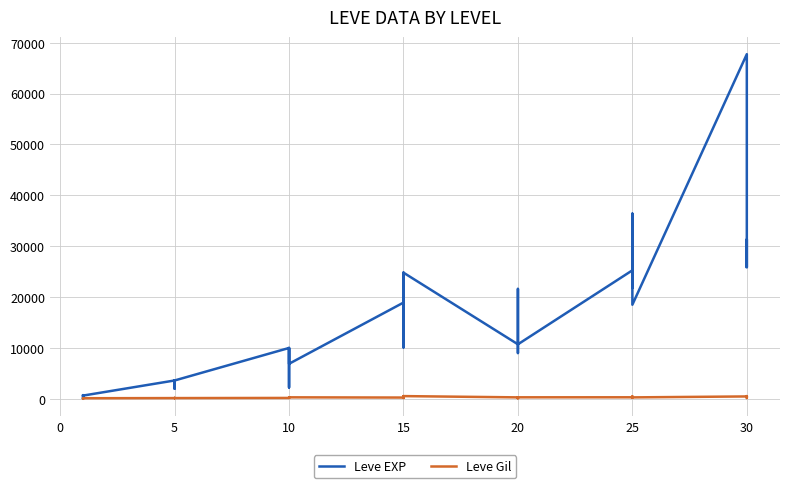

At which label does Leve Gil first exceed 223?

10